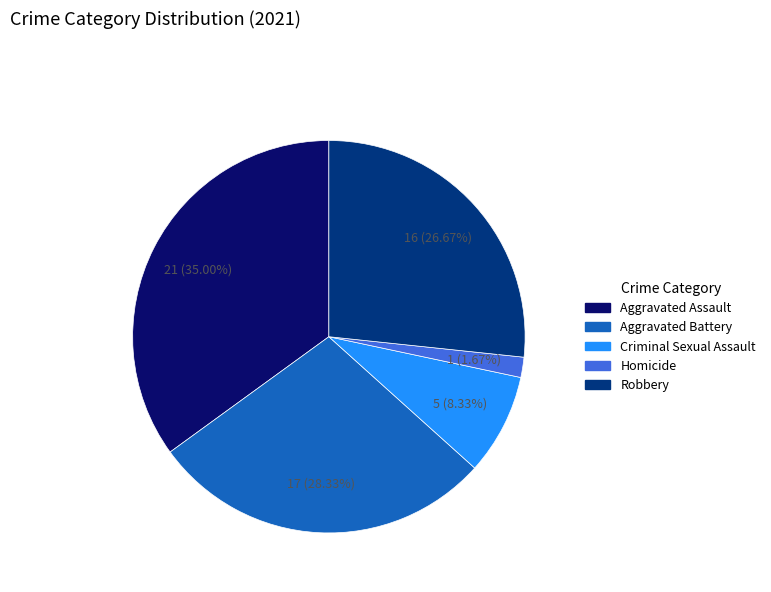

Between Robbery and Criminal Sexual Assault, which is larger?

Robbery